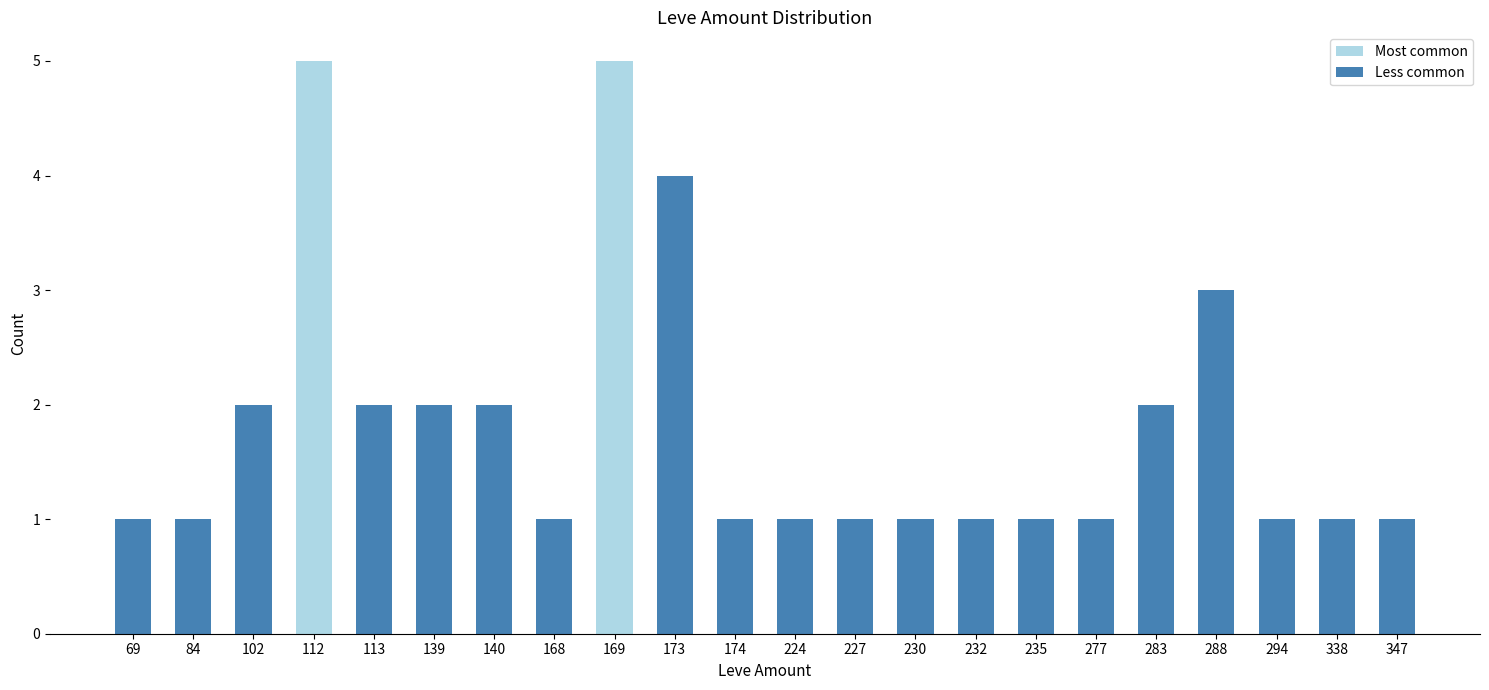

What is the minimum value shown in the chart?

1